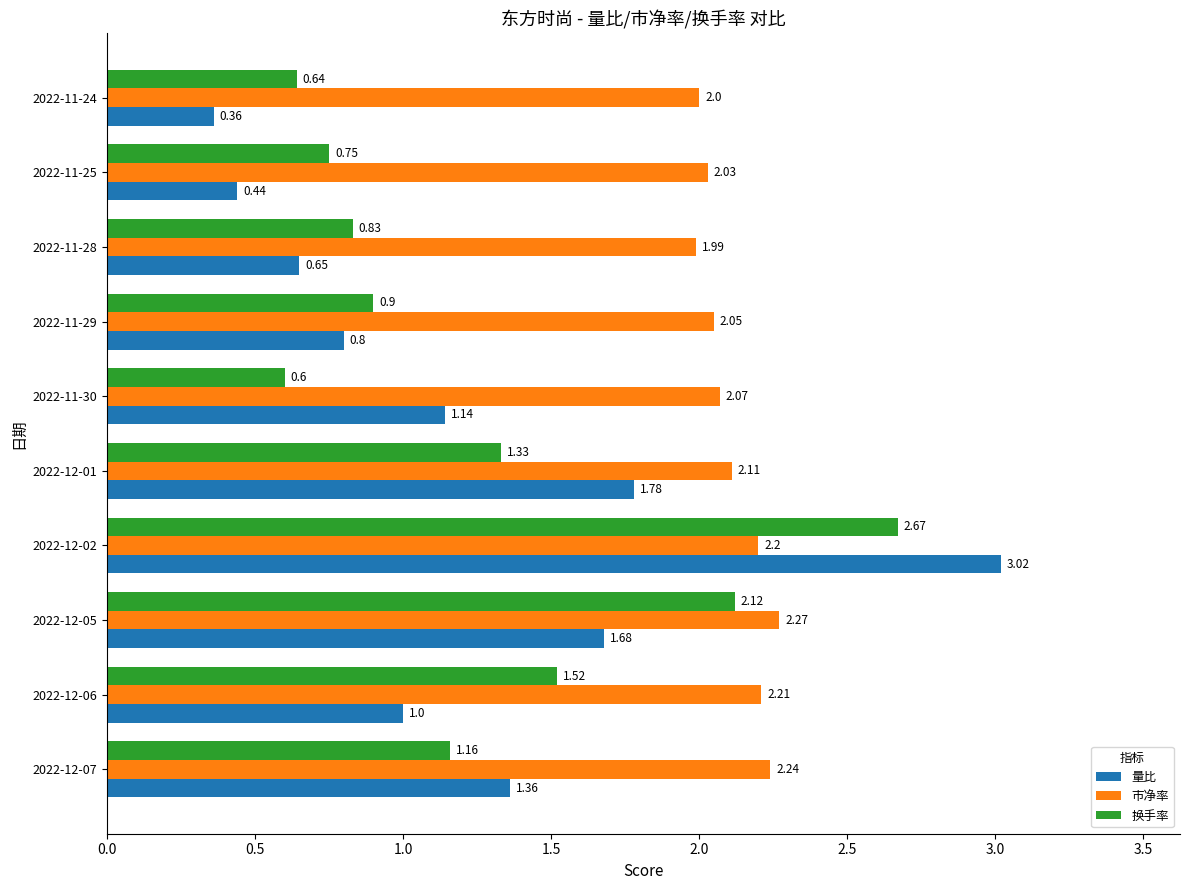

Which series has the largest total across all categories?

市净率